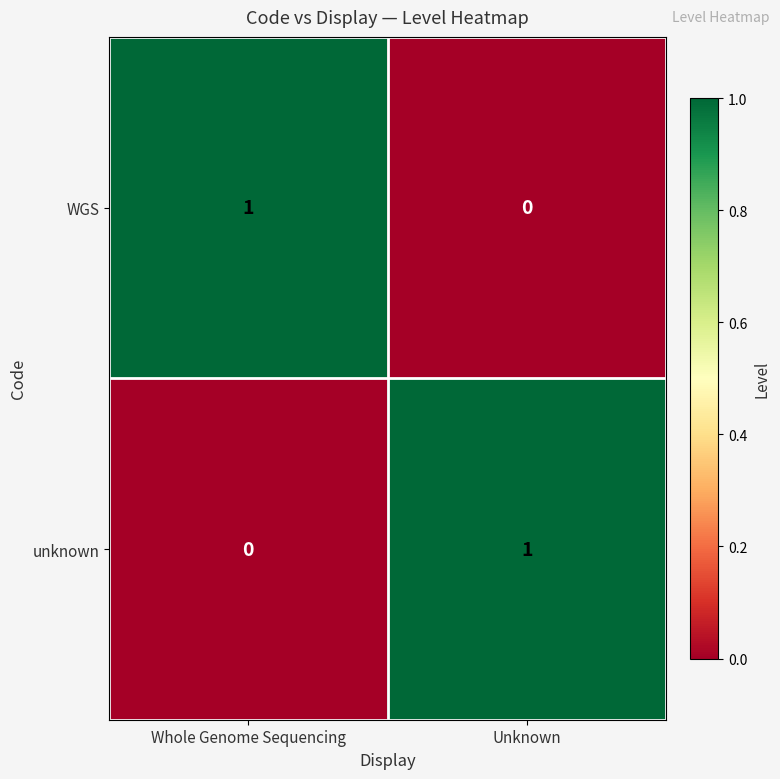

What is the spread (max minus min) of values at Whole Genome Sequencing?

1